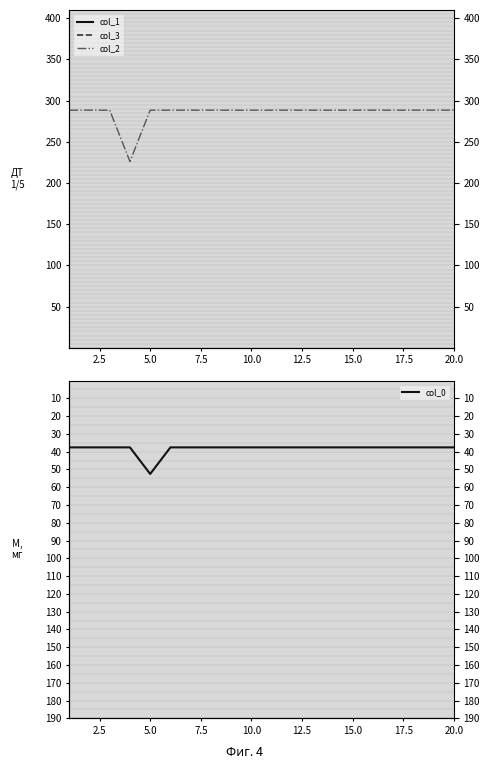

The col_2 series shows 288.5 at 20.0. True or false?

True